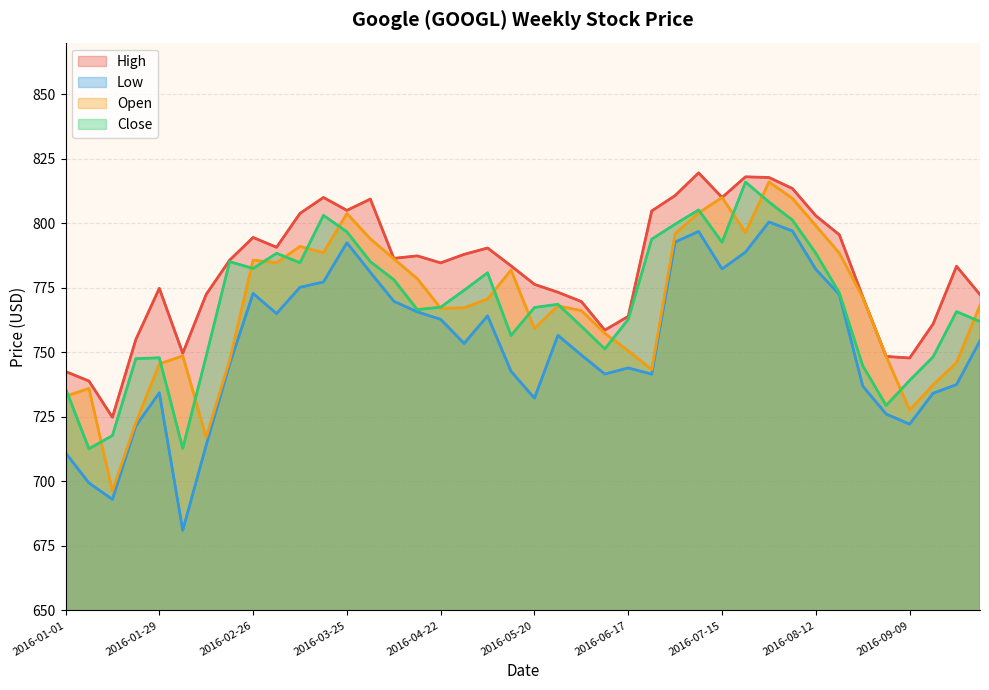

True or false: High and Open intersect in this chart.

False